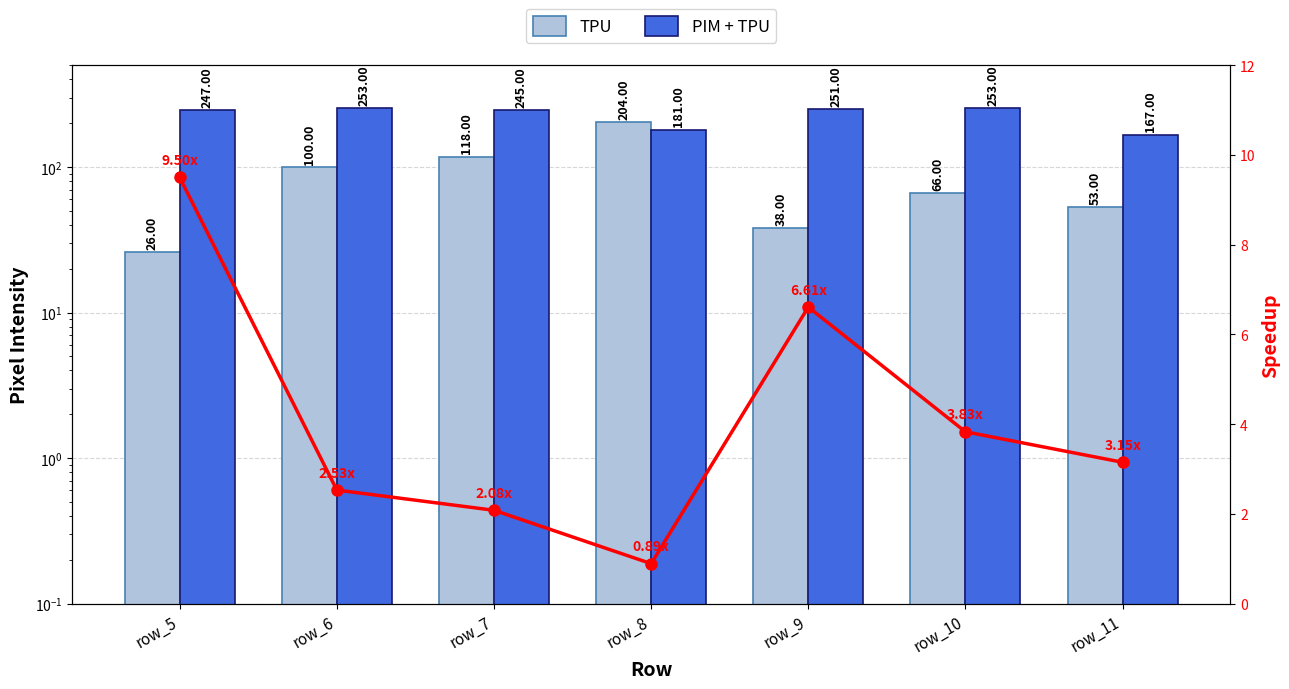

Reading right to left, list all the values displayed in this chart.

TPU: 53.0	66.0	38.0	204.0	118.0	100.0	26.0
PIM + TPU: 167.0	253.0	251.0	181.0	245.0	253.0	247.0
Speedup: 3.1	3.8	6.6	0.9	2.1	2.5	9.5